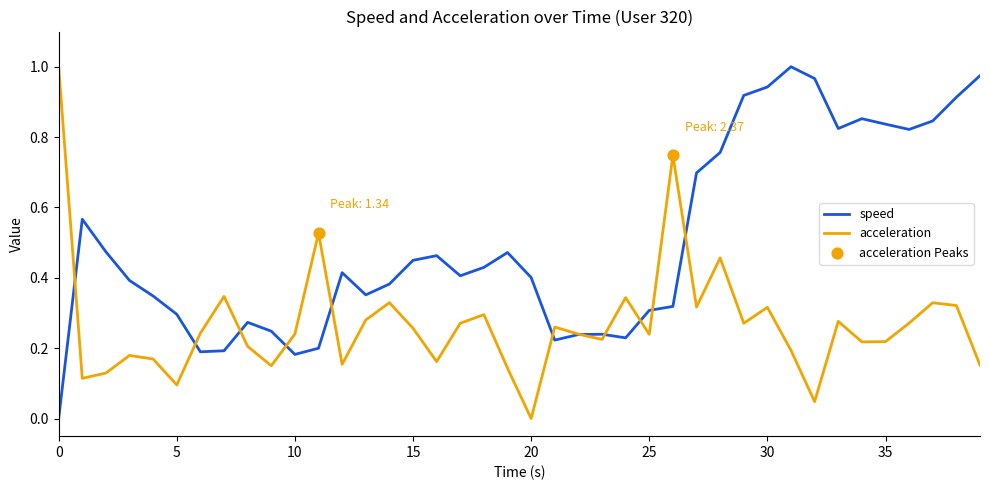

Rank the series by their average value, from lowest to highest.

acceleration, speed